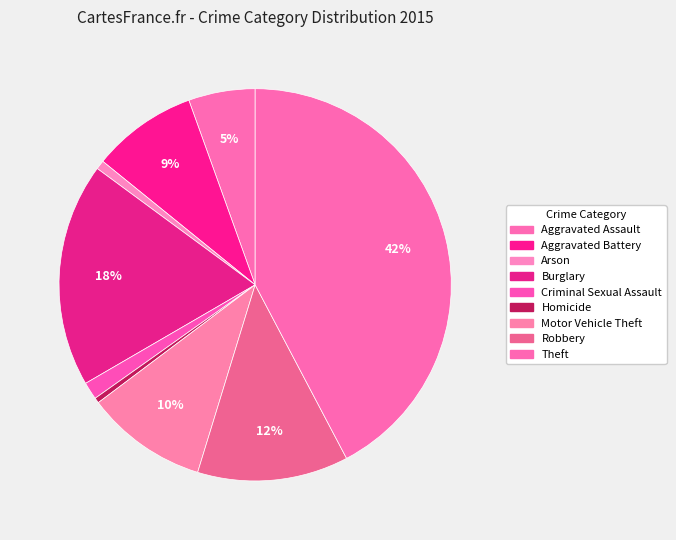

To the nearest percent, what is the combined percentage of Criminal Sexual Assault and Homicide?

2%